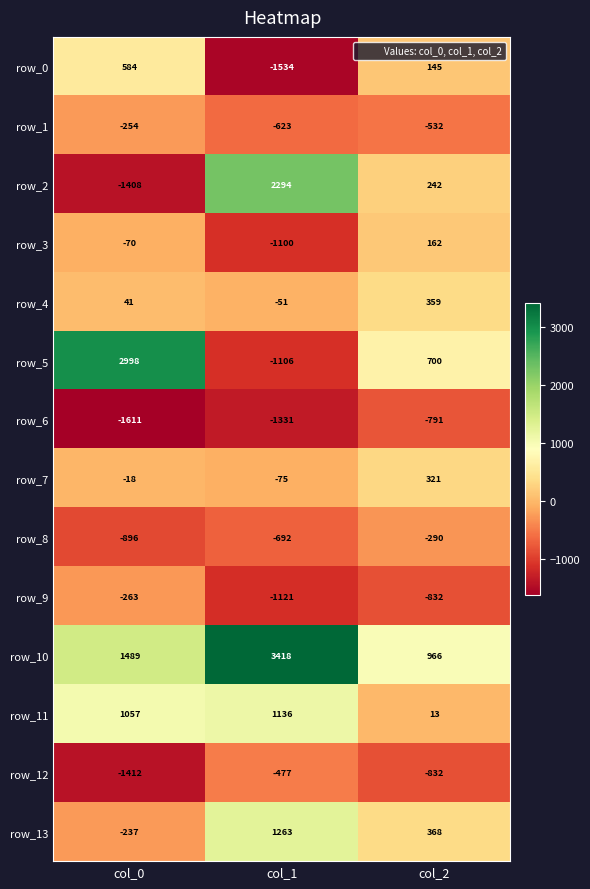

Between col_1 and col_2, which series saw the biggest shift?

row_10